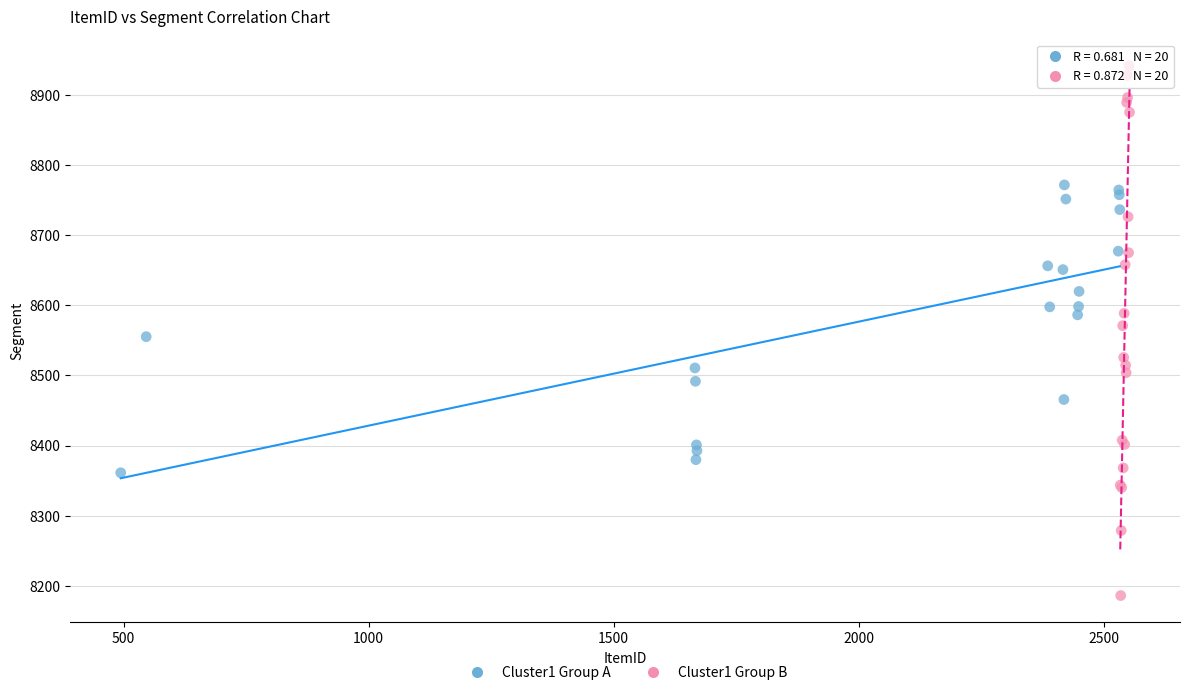

Which series has the largest Y range (max minus min)?

Cluster1 Group B